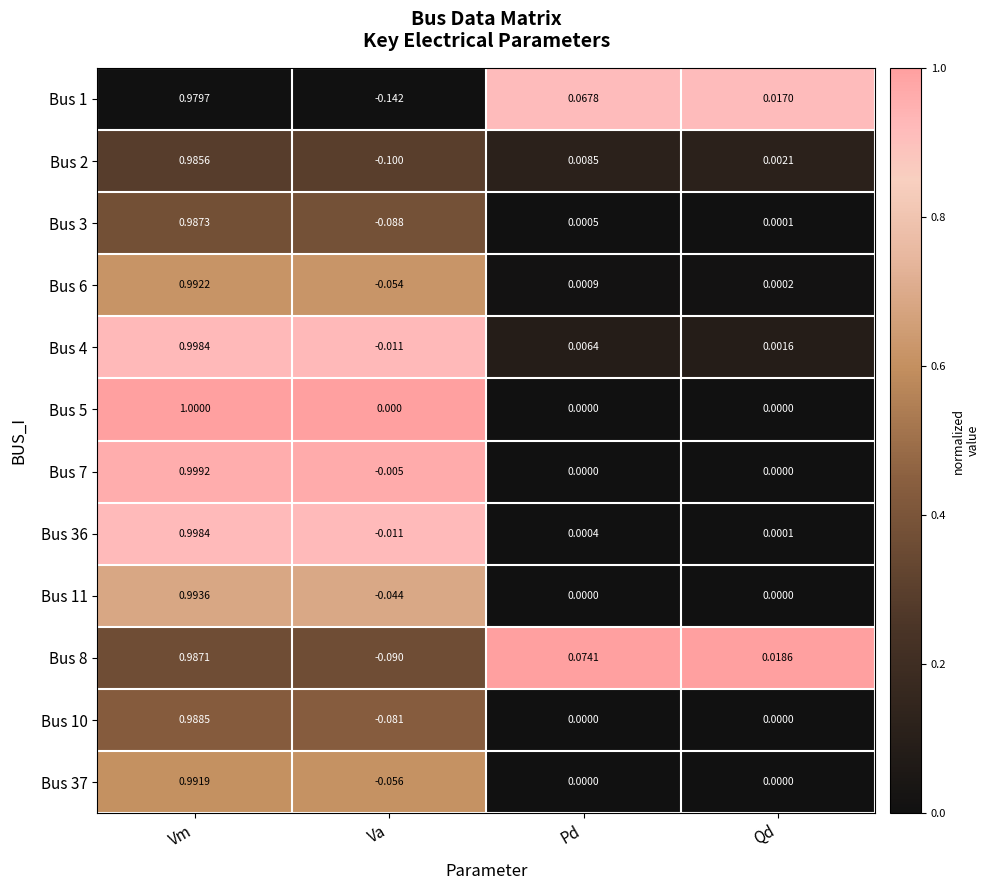

Rank the categories by Bus 4 value from lowest to highest.

Va, Qd, Pd, Vm